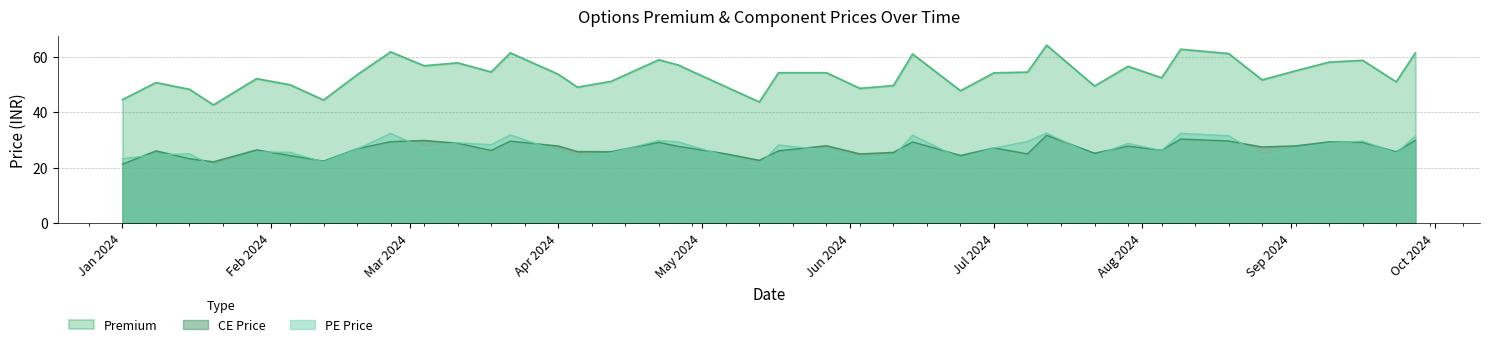

What position from the left is 2024-05-17?

21